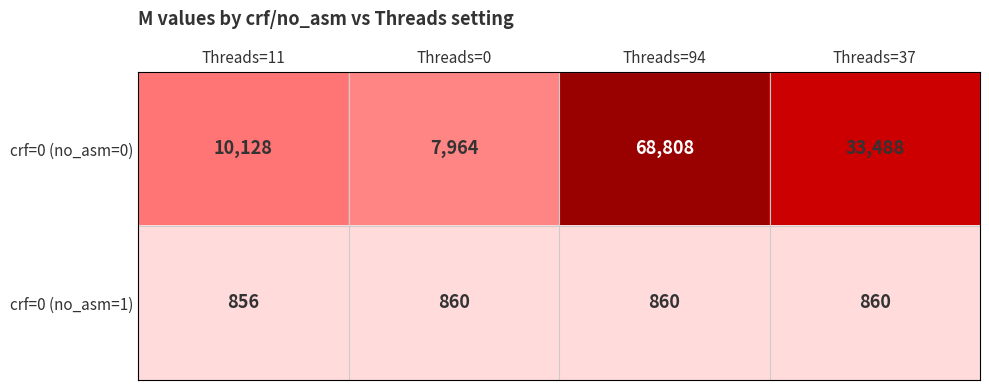

What is the total value across all series at Threads=37?

34348